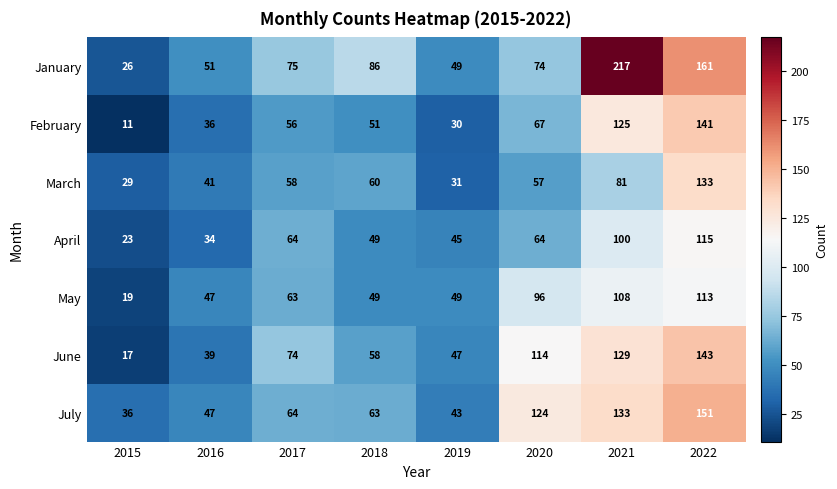

List the series in order of their peak value, highest first.

January, July, June, February, March, April, May